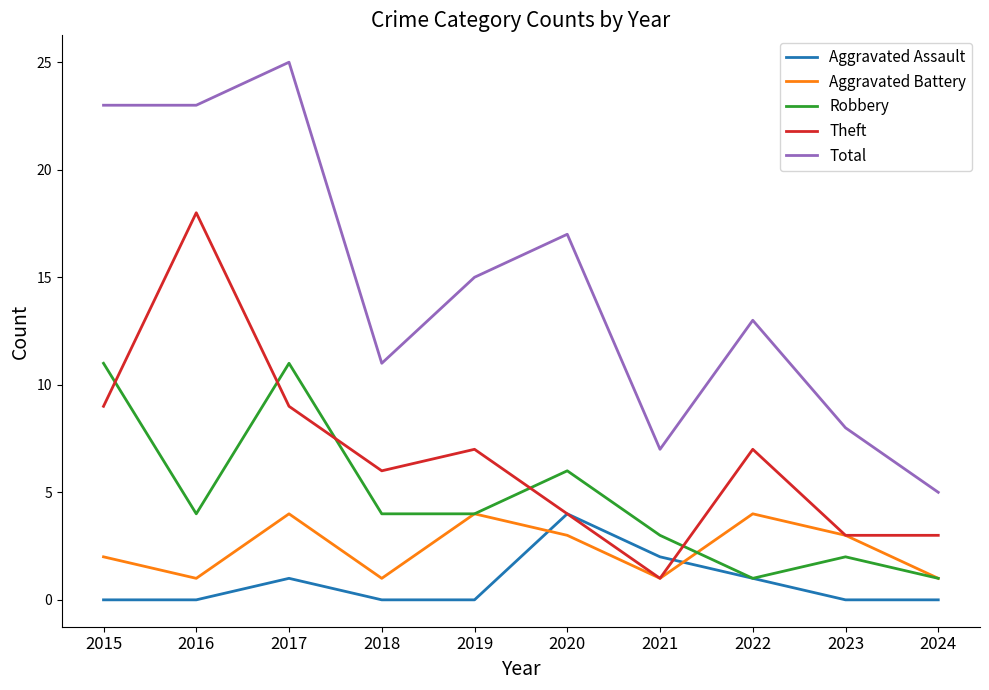

What is the total value across all series at 2024?

10